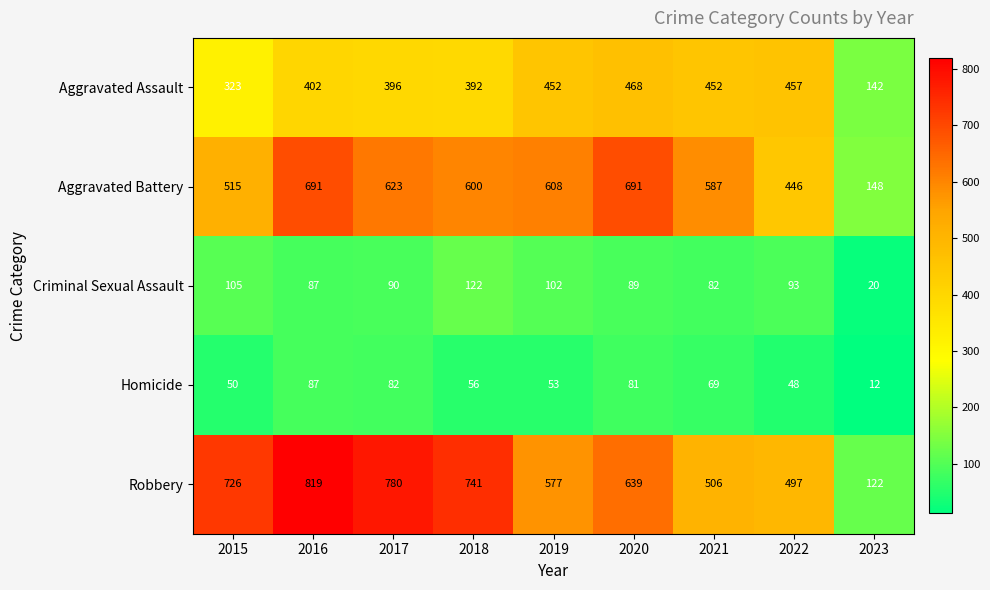

At which category is the sum across all series the highest?

2016